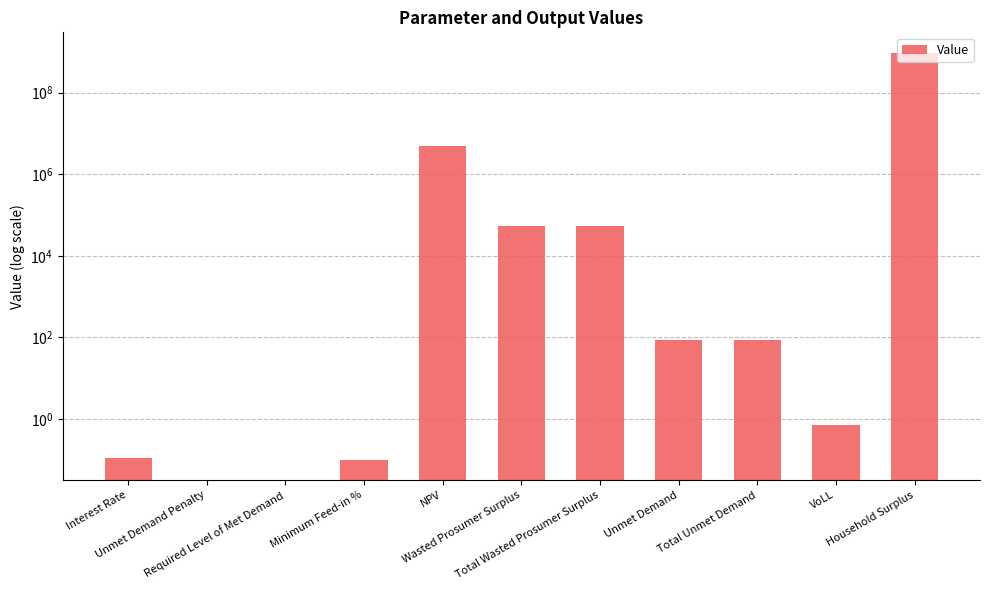

Which label corresponds to the smallest value in the chart?

Unmet Demand Penalty